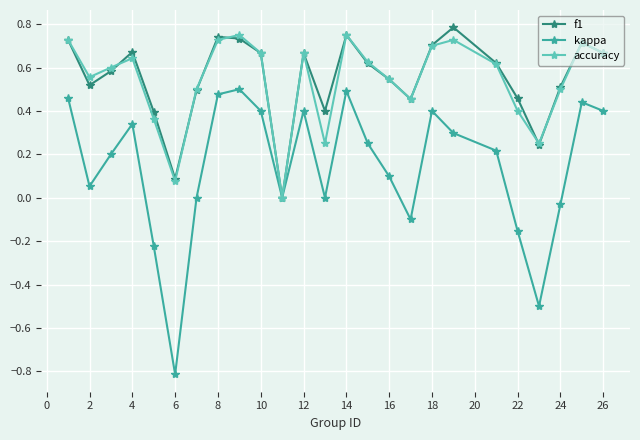

Rank the series by their maximum value, from highest to lowest.

f1, accuracy, kappa